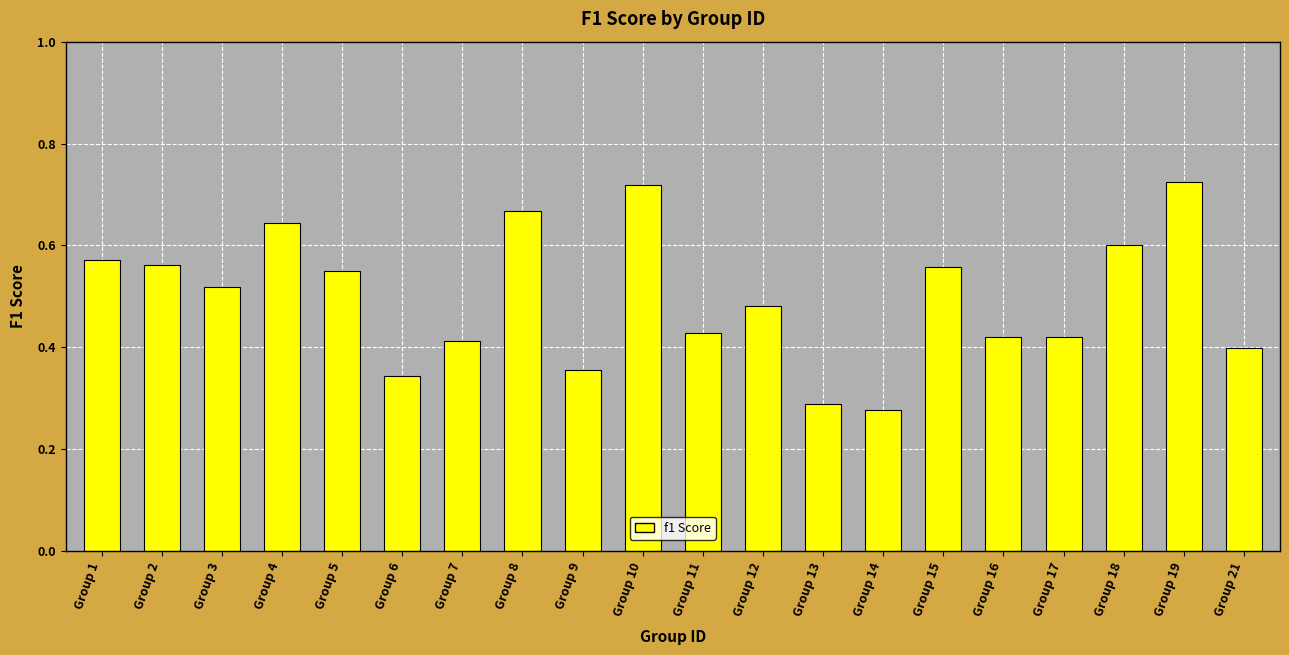

At which category does the chart reach its minimum across all series?

Group 14